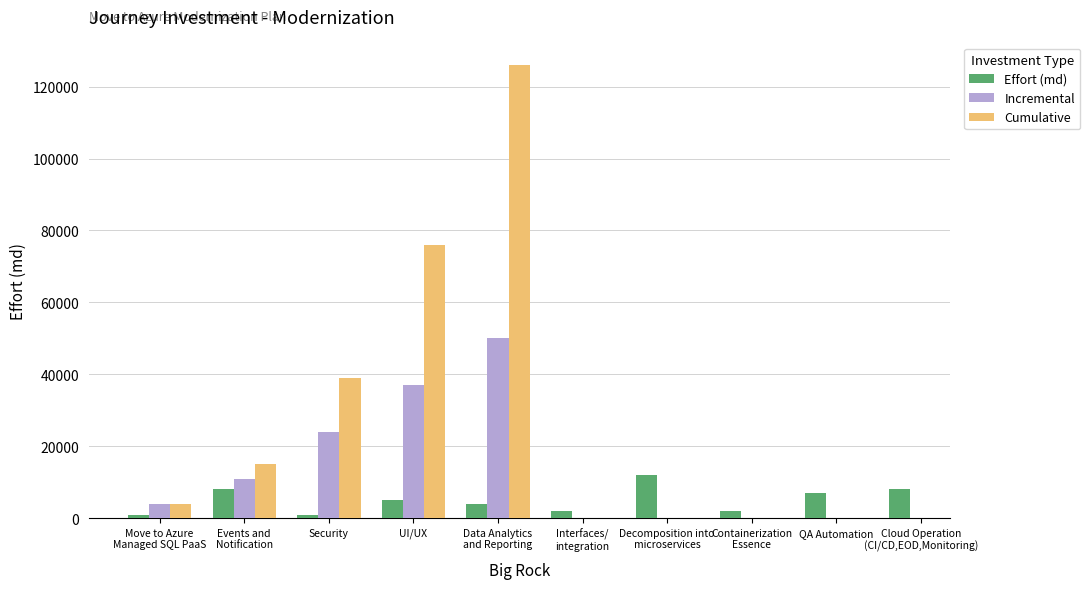

What is the approximate value of Effort (md) at Move to Azure
Managed SQL PaaS?

1000